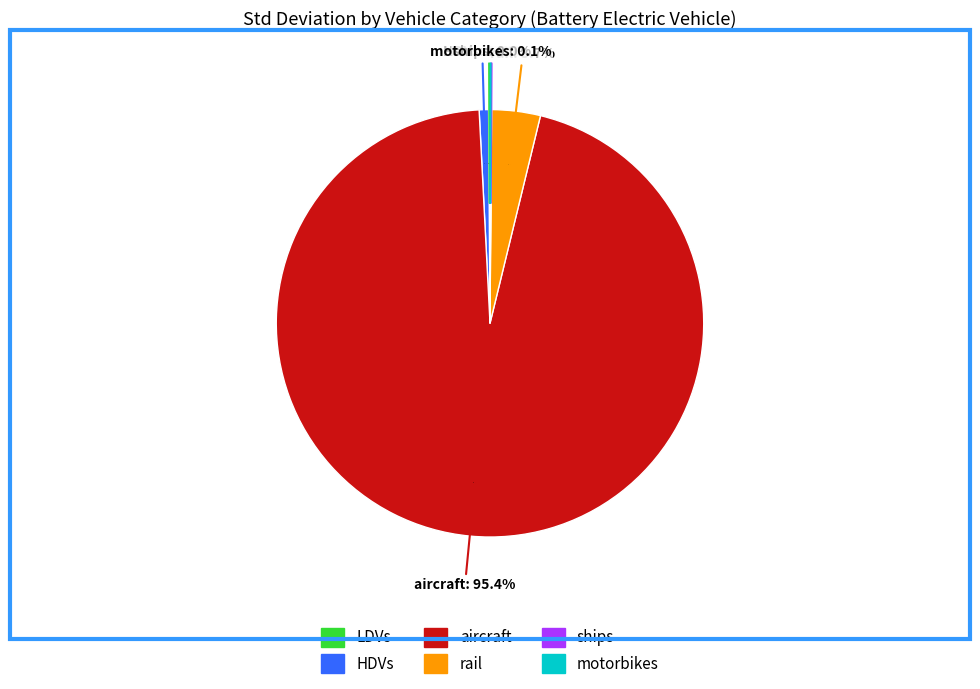

To the nearest percent, what is the combined percentage of rail and HDVs?

4%